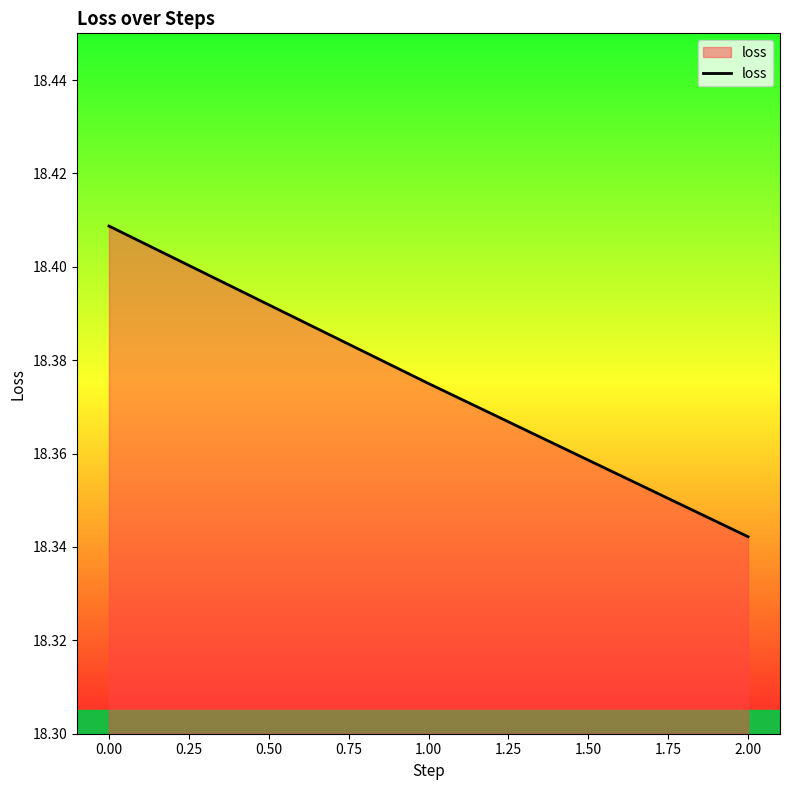

Does the chart display data point markers on the line(s)?

No